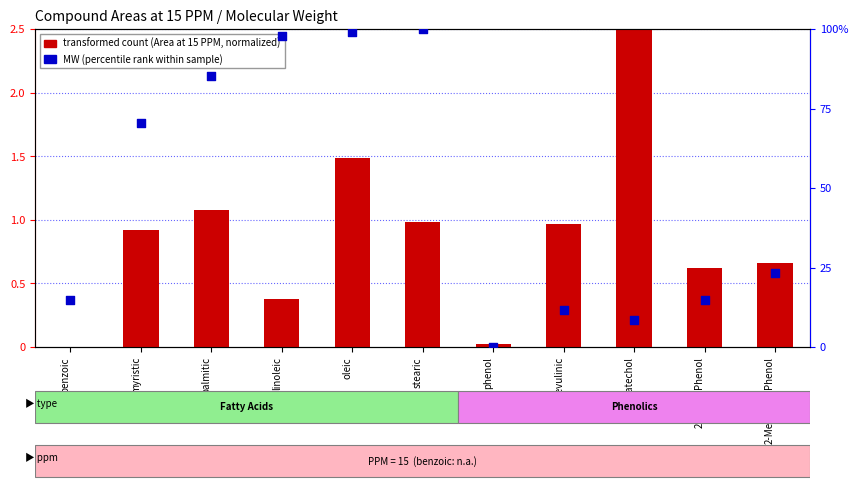

At how many categories does at least one series exceed 6?

10